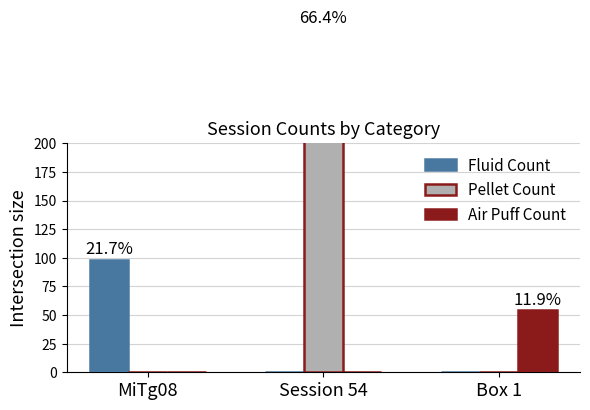

True or false: Fluid Count has a value of 0 at Session 54.

True